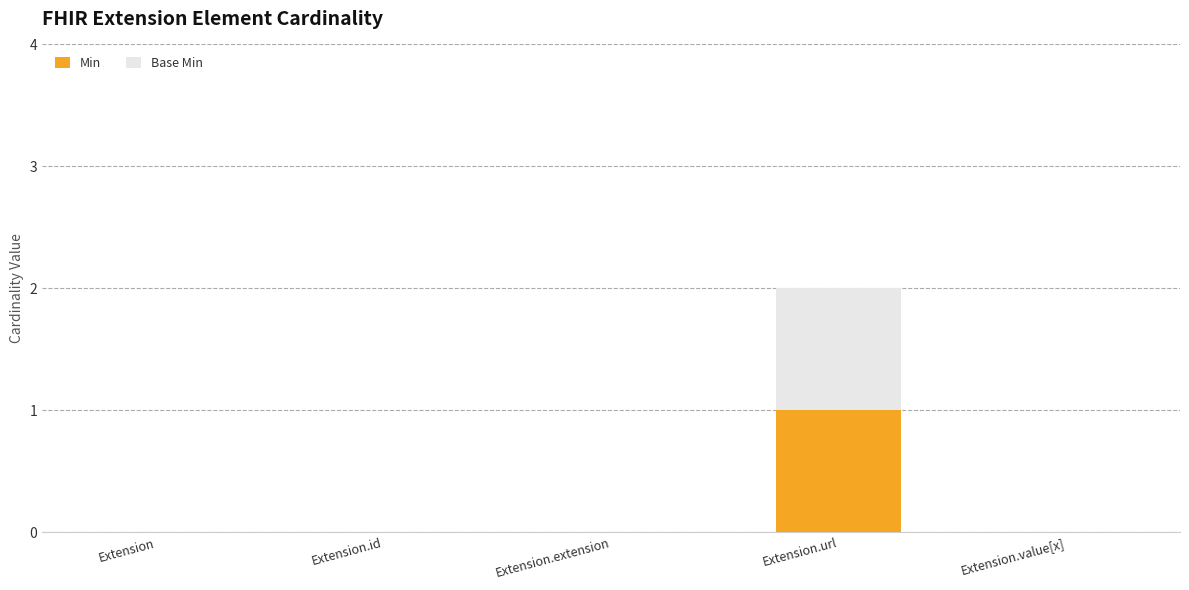

Reading left to right, transcribe the values for Min.

Extension=0	Extension.id=0	Extension.extension=0	Extension.url=1	Extension.value[x]=0